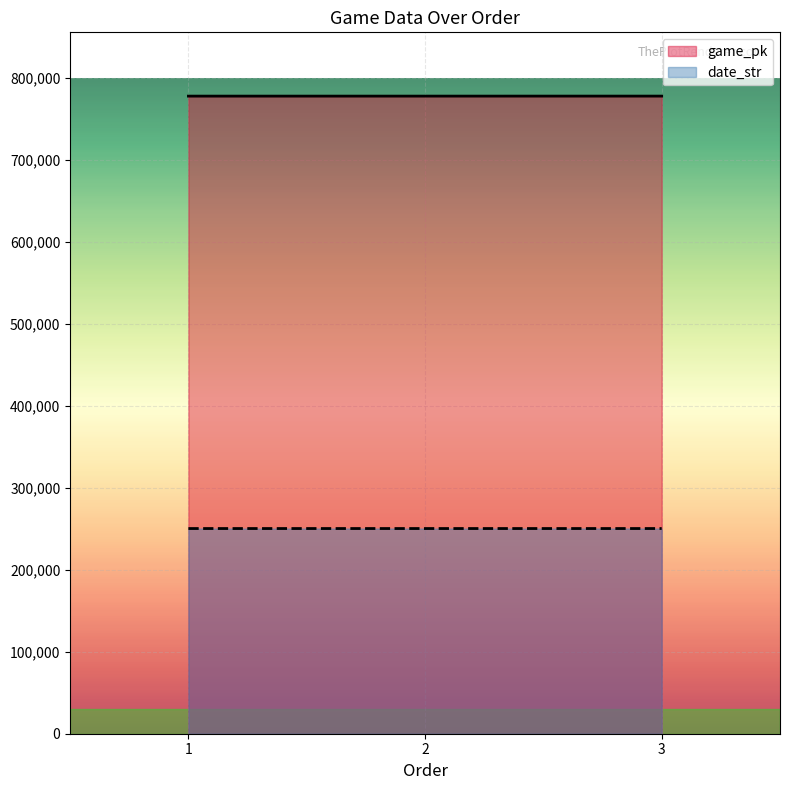

What is the difference between the maximum and minimum values in the game_pk series?

26